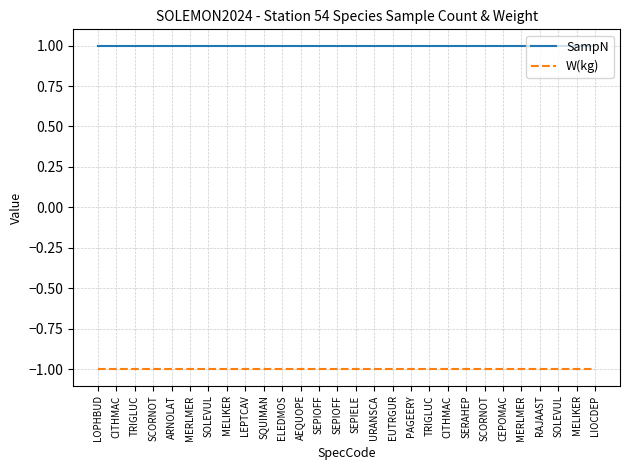

What is the label of the 28th point from the right?

LOPHBUD